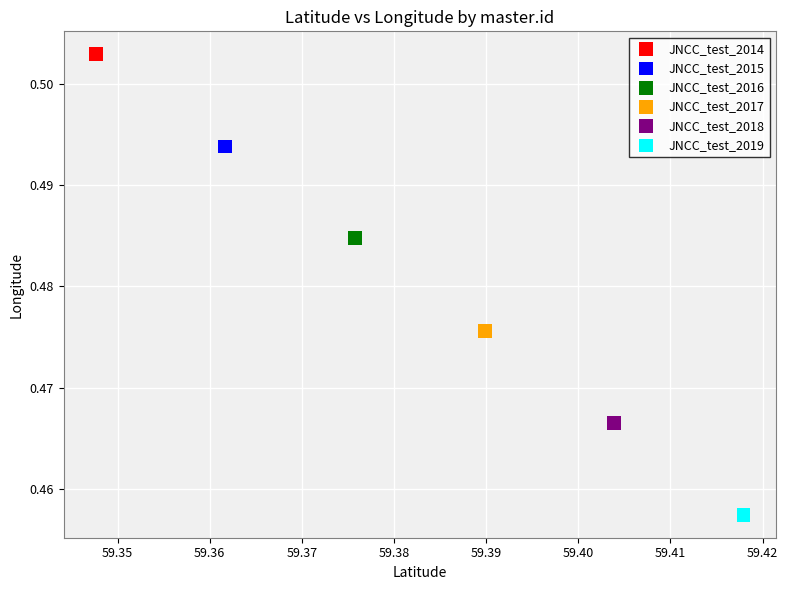

Which series contains the lowest Y value?

JNCC_test_2019